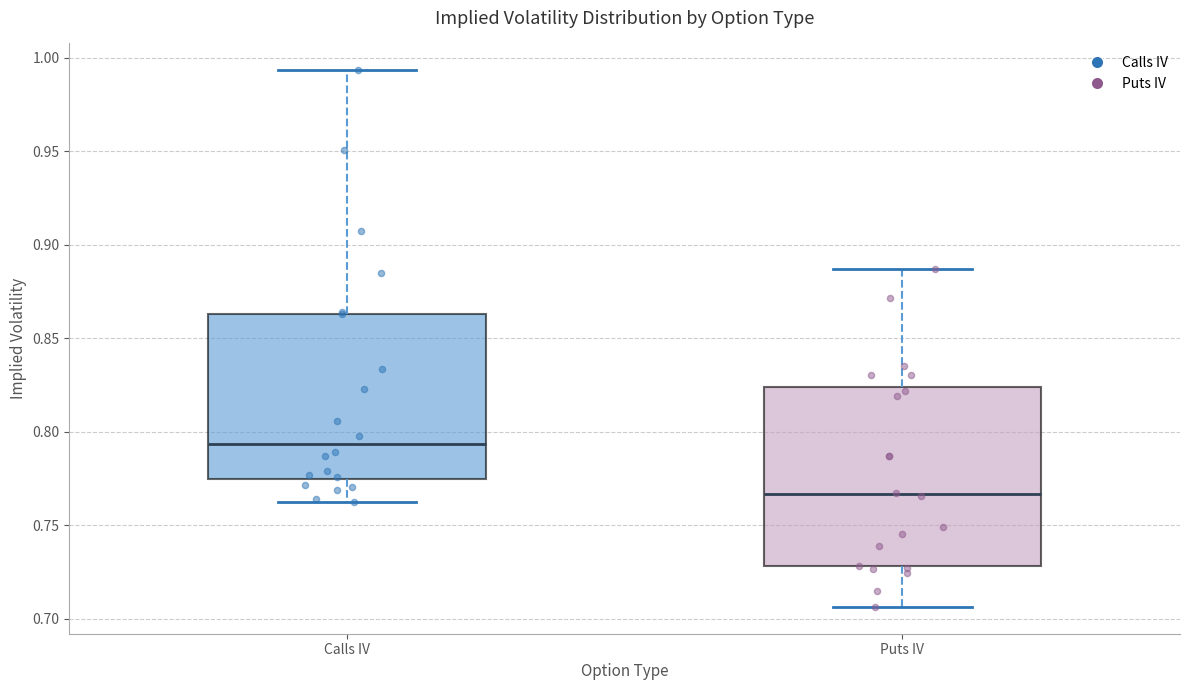

Comparing the boxes themselves (not the whiskers), which one is the tallest?

Puts IV